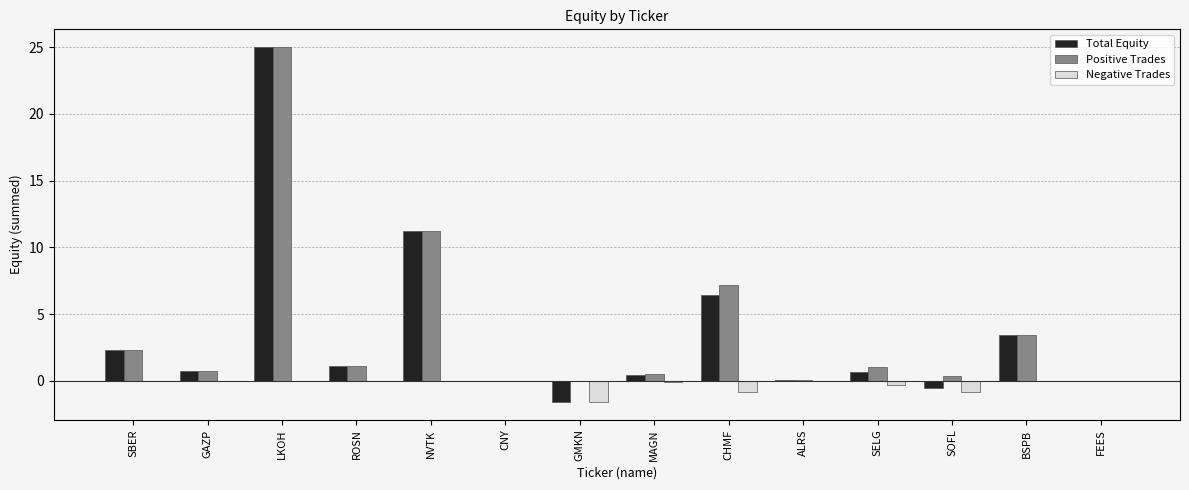

Read the Positive Trades value at ROSN.

1.1